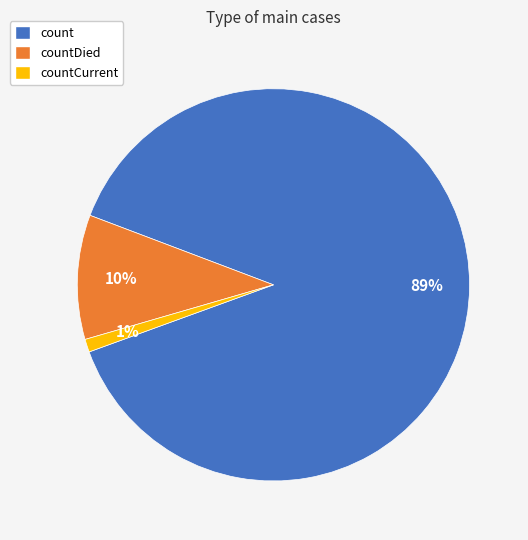

Which slice represents more than half of the pie?

count